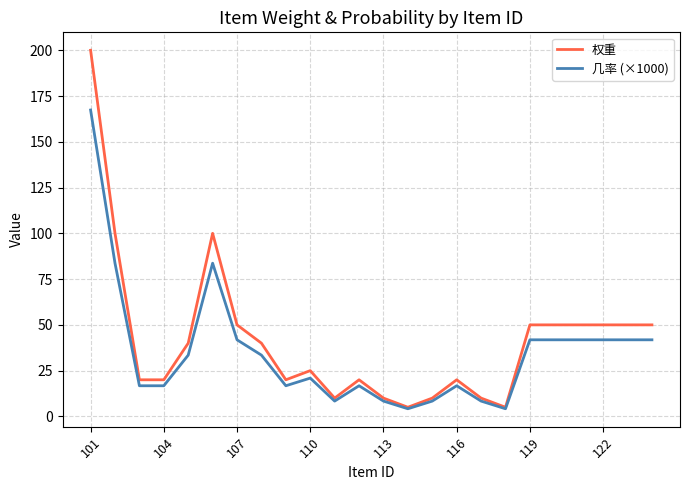

Which series has the widest spread of values?

权重